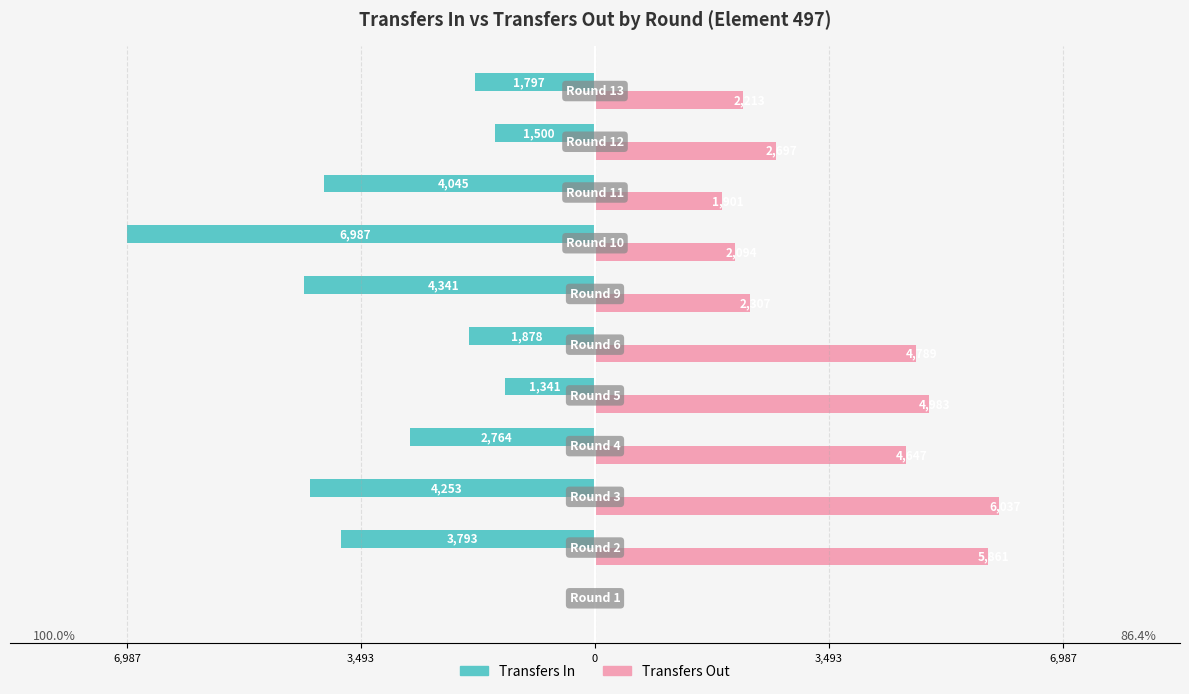

What are all the series names shown in the legend?

Transfers In, Transfers Out